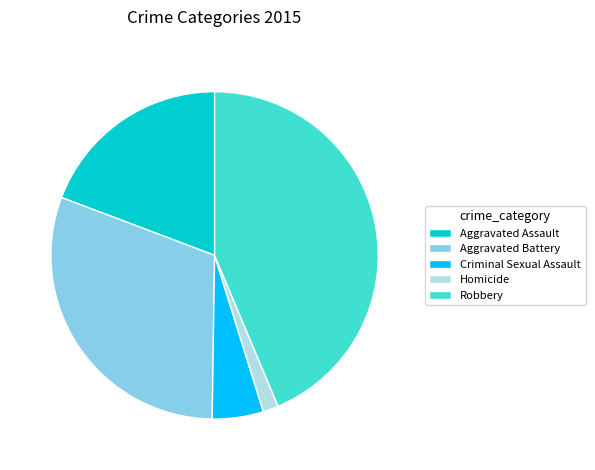

Is the sum of Criminal Sexual Assault and Robbery greater than half?

No